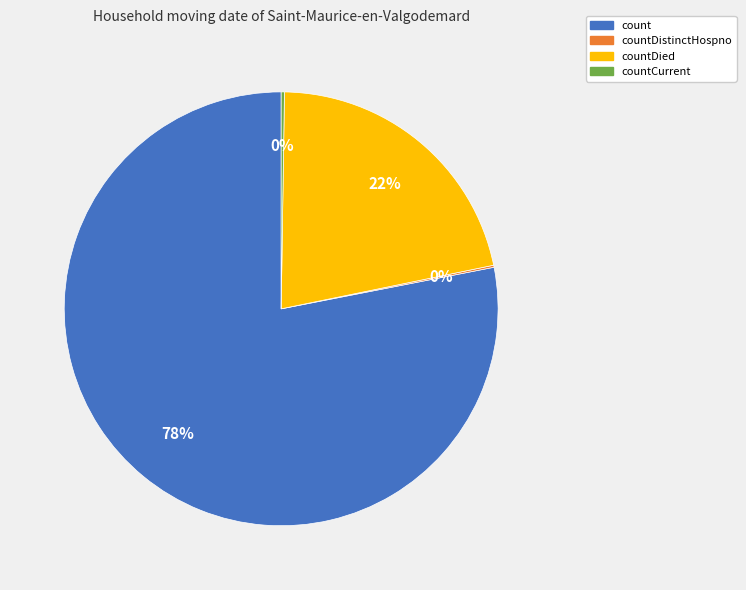

To the nearest percent, what is the difference between the largest and smallest slice percentages?

78%